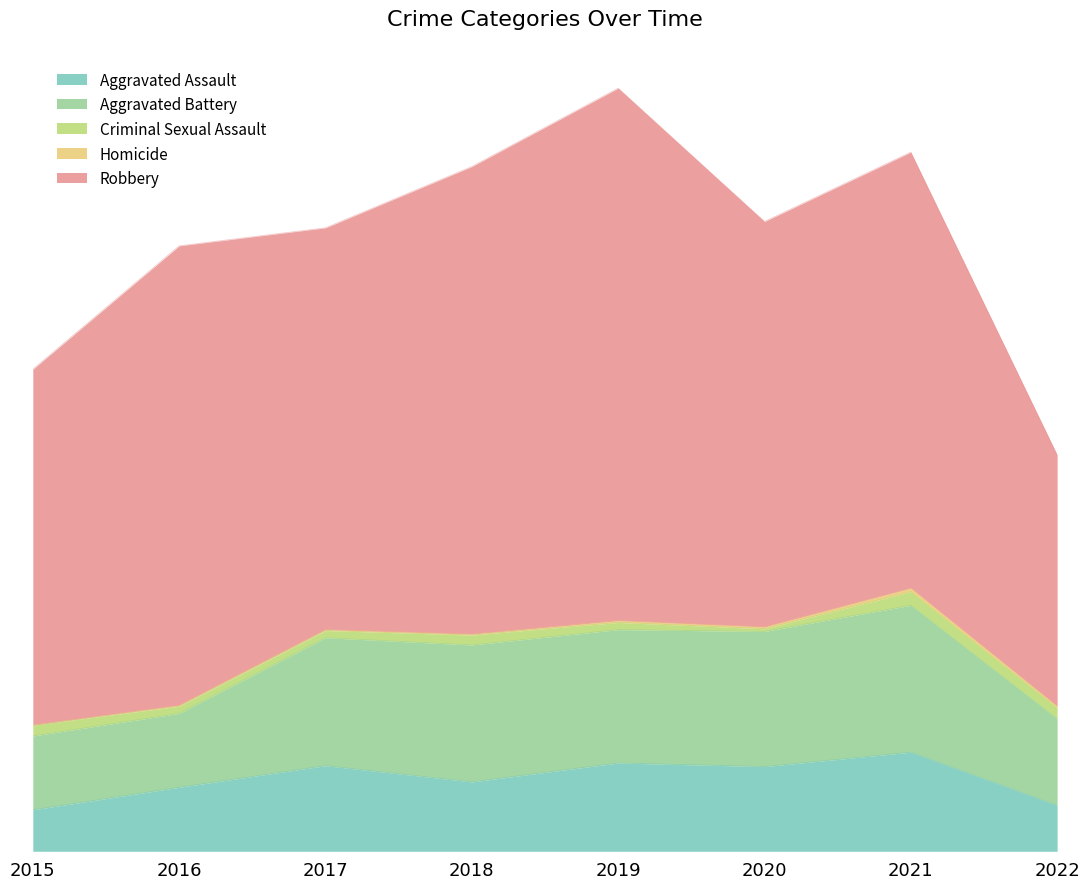

Reading left to right, what are all the values shown in this chart?

Aggravated Assault: 46	71	95	77	98	94	110	51
Aggravated Battery: 82	82	142	152	148	150	163	96
Criminal Sexual Assault: 12	8	8	11	8	3	15	12
Homicide: 0	1	1	1	2	2	4	2
Robbery: 395	510	446	519	591	450	484	279